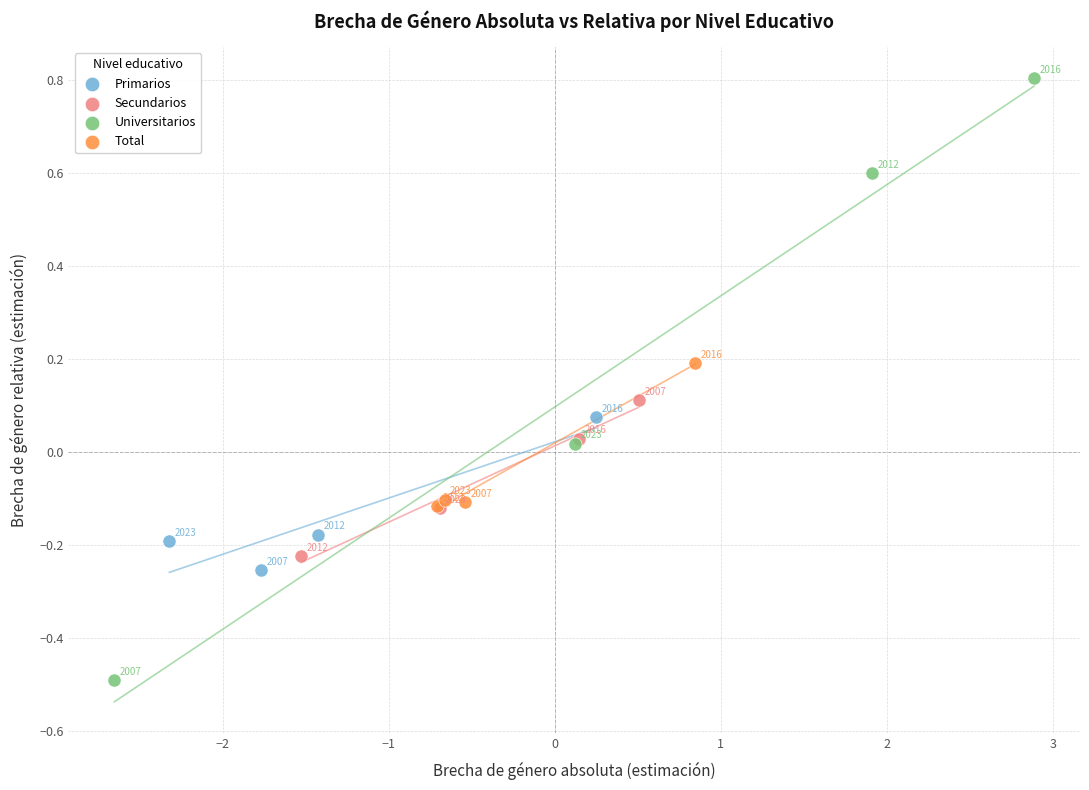

Which series contains the highest Y value?

Universitarios